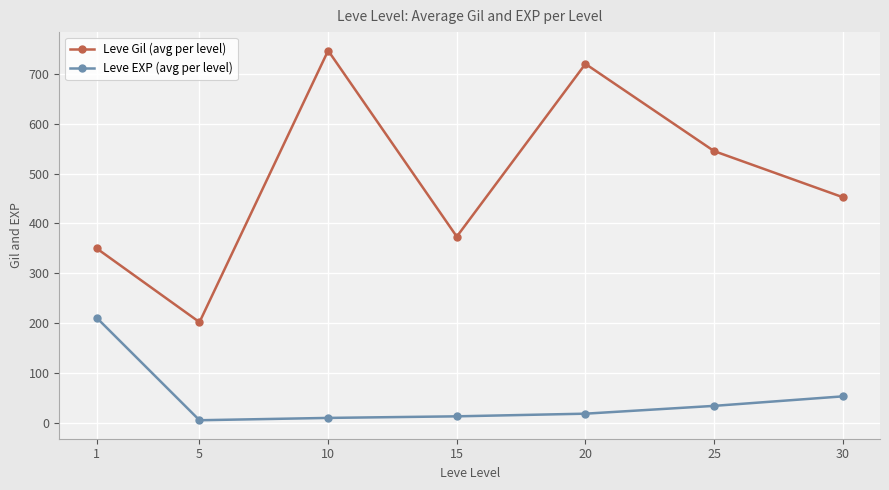

Rank the series at 25 from lowest to highest value.

Leve EXP (avg per level), Leve Gil (avg per level)